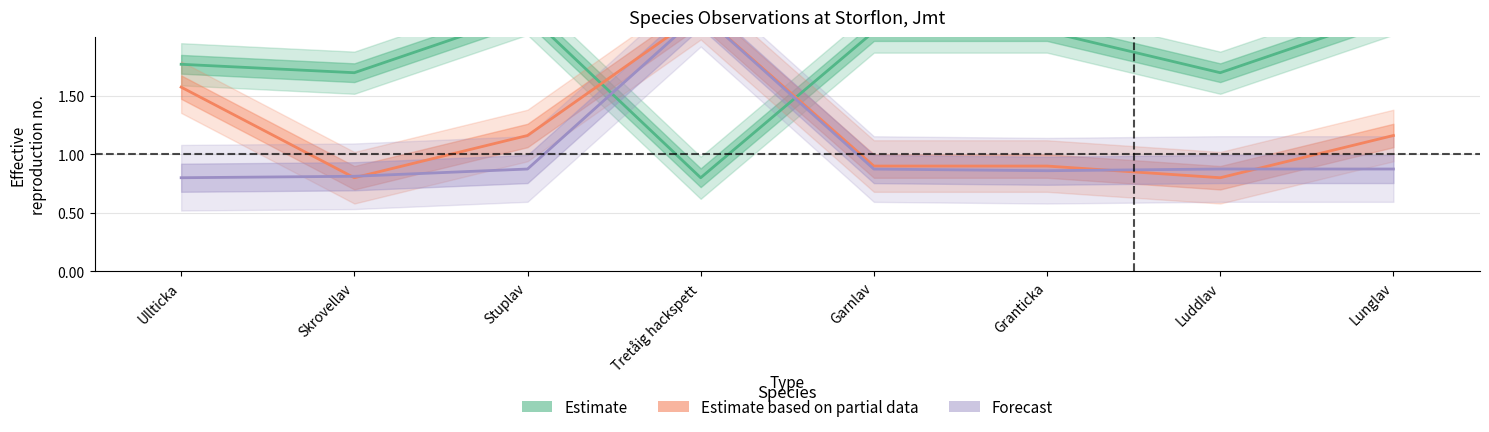

What are all the series names shown in the legend?

Estimate, Estimate based on partial data, Forecast